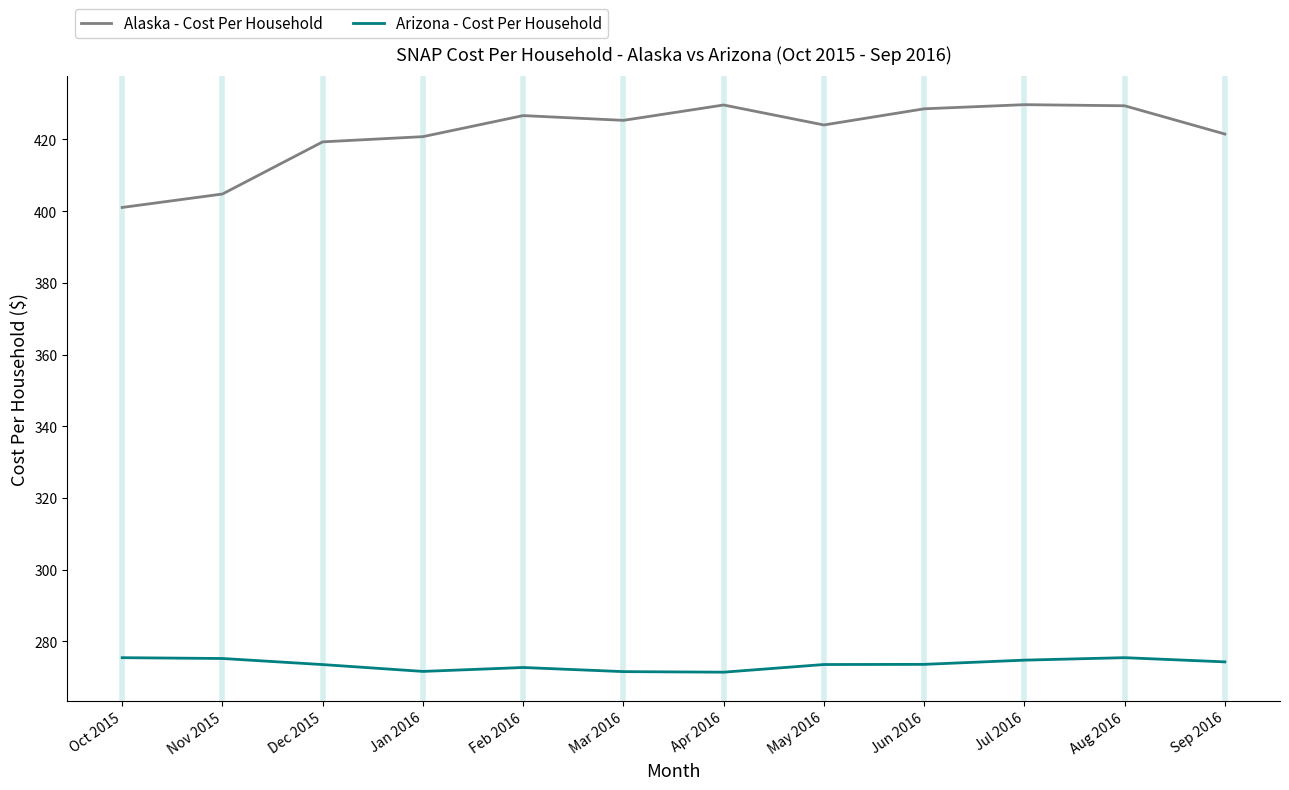

True or false: Alaska - Cost Per Household has a value of 172.4 at Jun 2016.

False